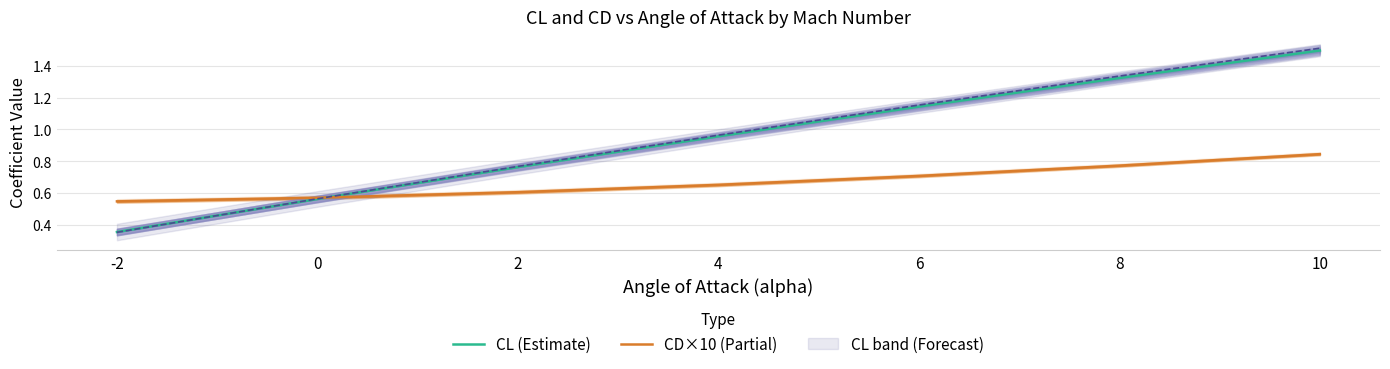

At which label does CL (Estimate) reach its minimum?

-2